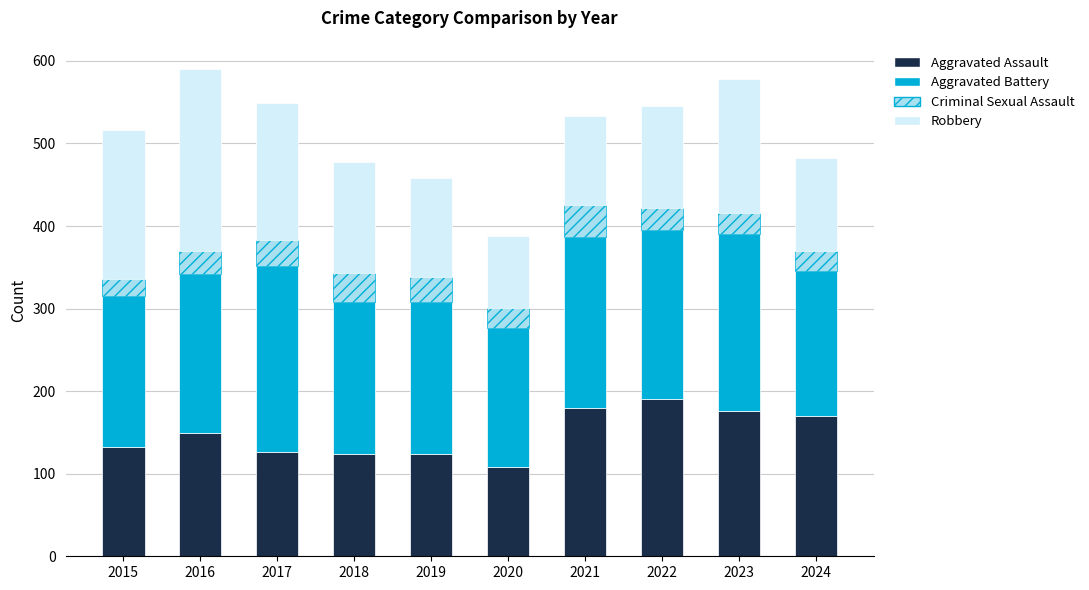

What is the lowest value of the Aggravated Assault series?

108